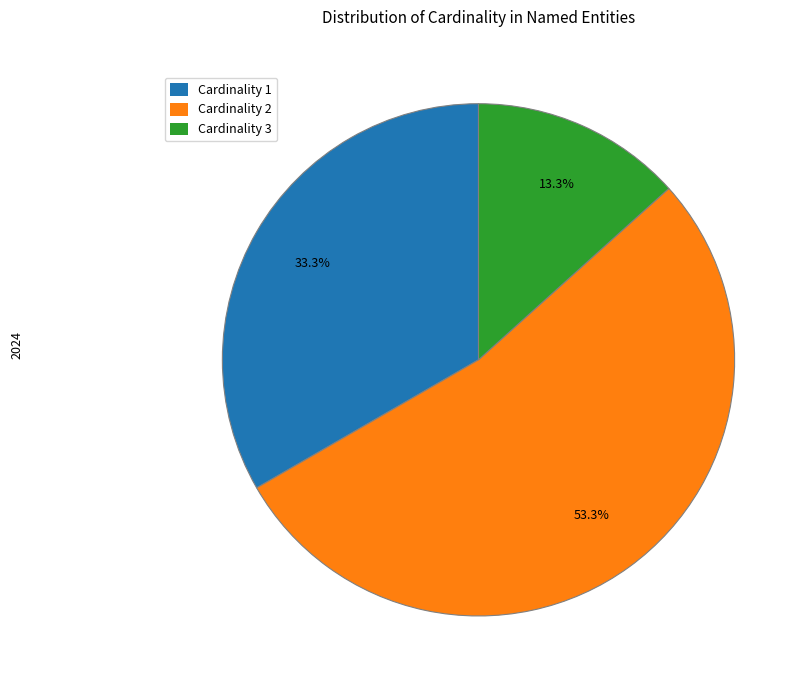

To the nearest percent, what is the average slice percentage?

33%